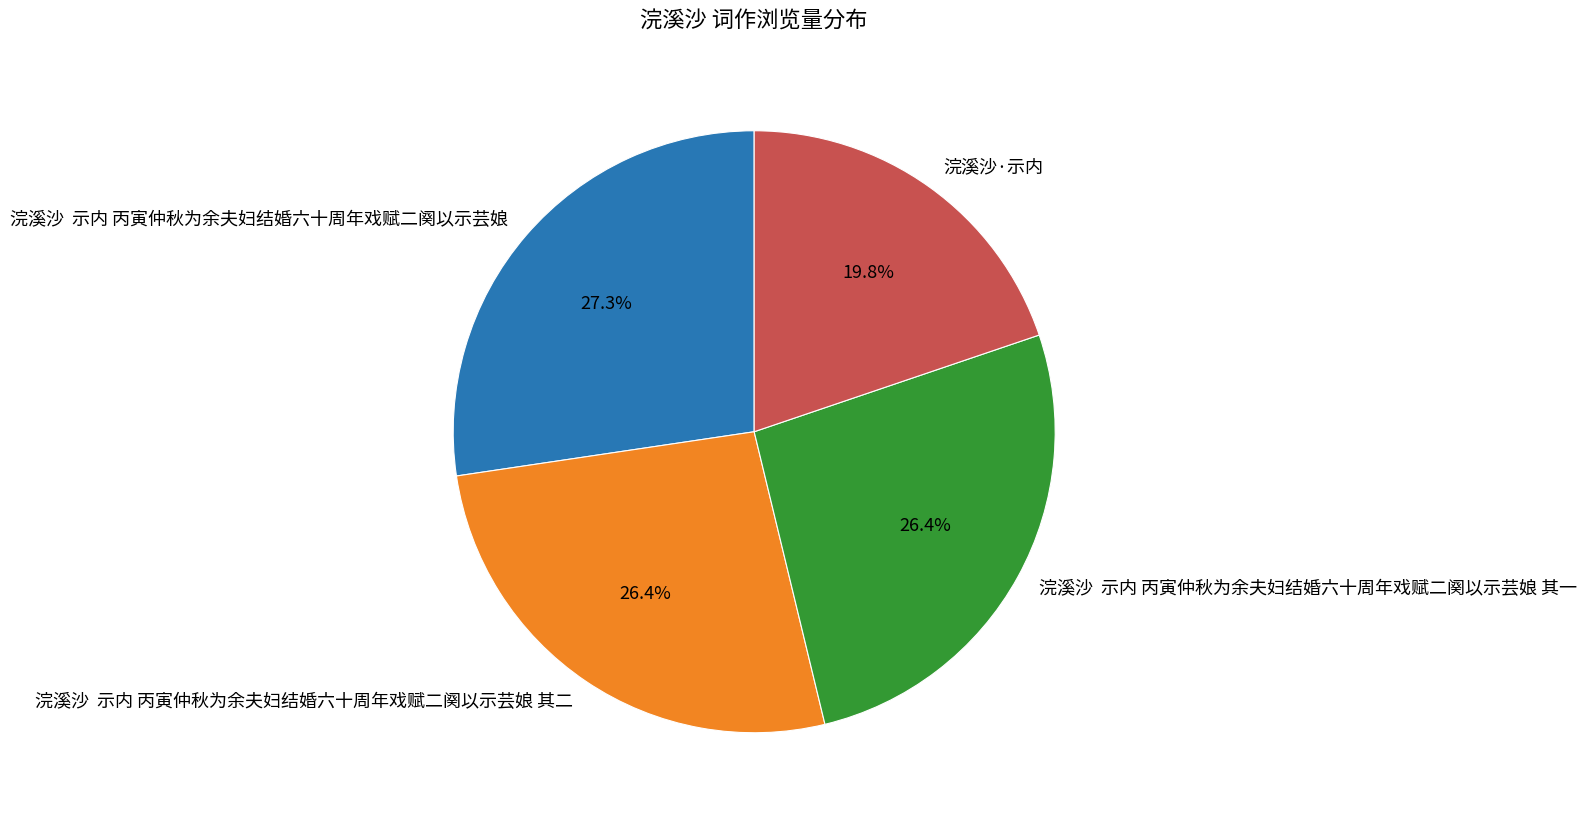

Does 浣溪沙·示内 account for over 50% of the chart?

No